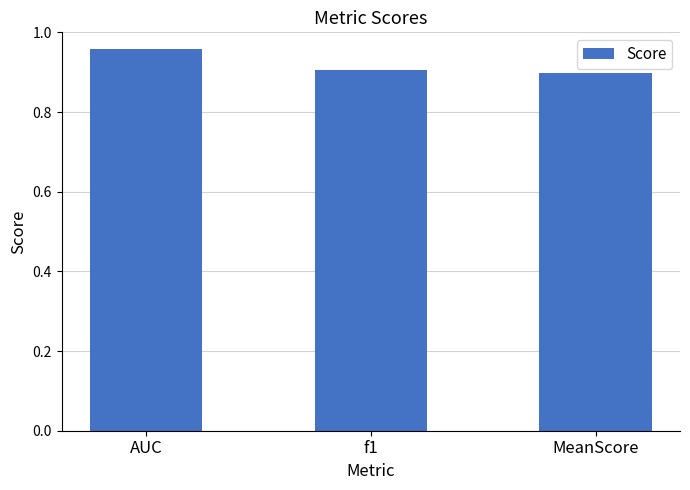

True or false: the data shows 0.9 at MeanScore.

True